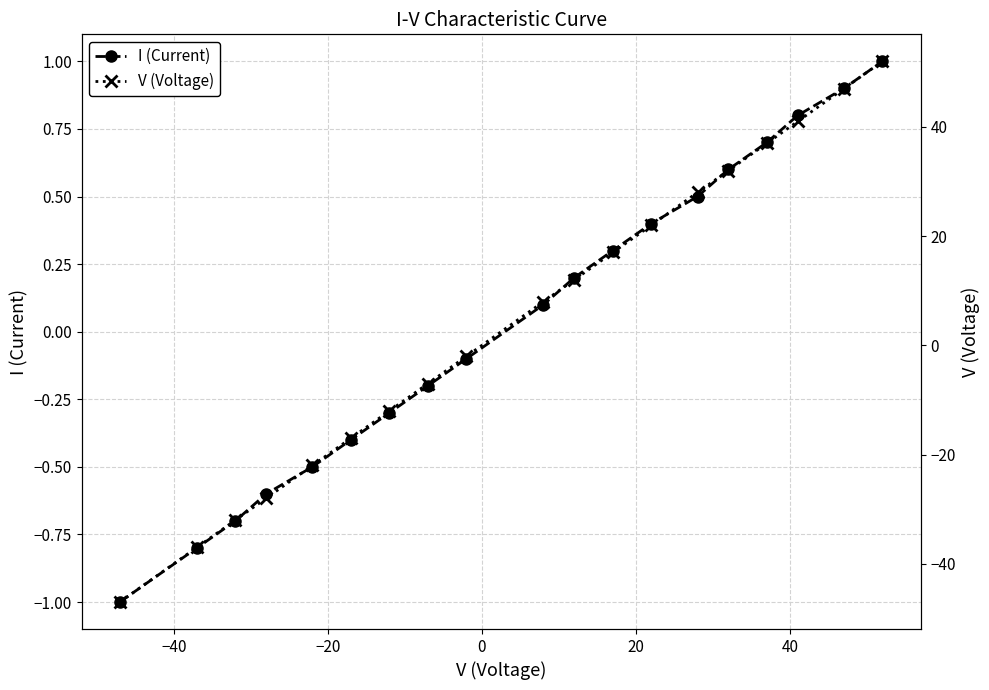

Reading right to left, extract all data points from this chart.

I (Current): 1.0	0.9	0.8	0.7	0.6	0.5	0.4	0.3	0.2	0.1	-0.1	-0.2	-0.3	-0.4	-0.5	-0.6	-0.7	-0.8	-1.0
V (Voltage): 52.0	47.0	41.0	37.0	32.0	28.0	22.0	17.0	12.0	8.0	-2.0	-7.0	-12.0	-17.0	-22.0	-28.0	-32.0	-37.0	-47.0